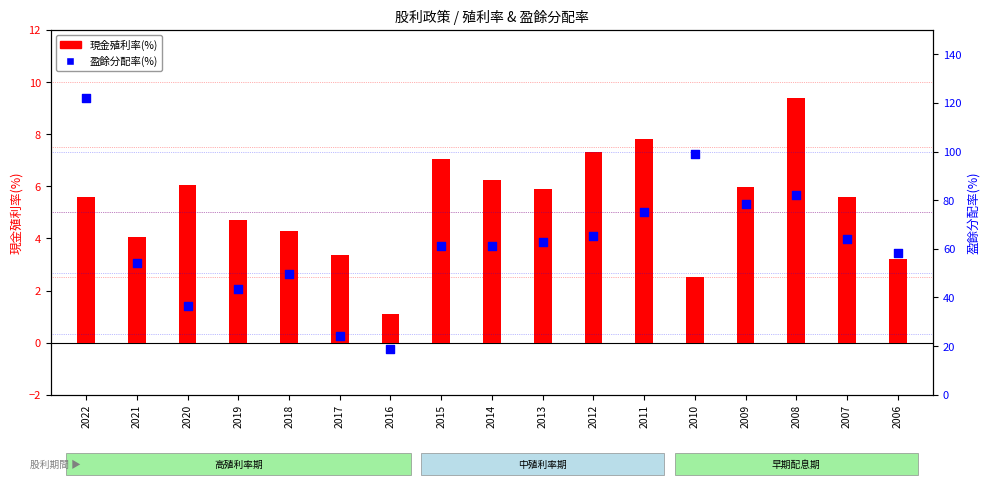

At how many categories does at least one series exceed 13?

17